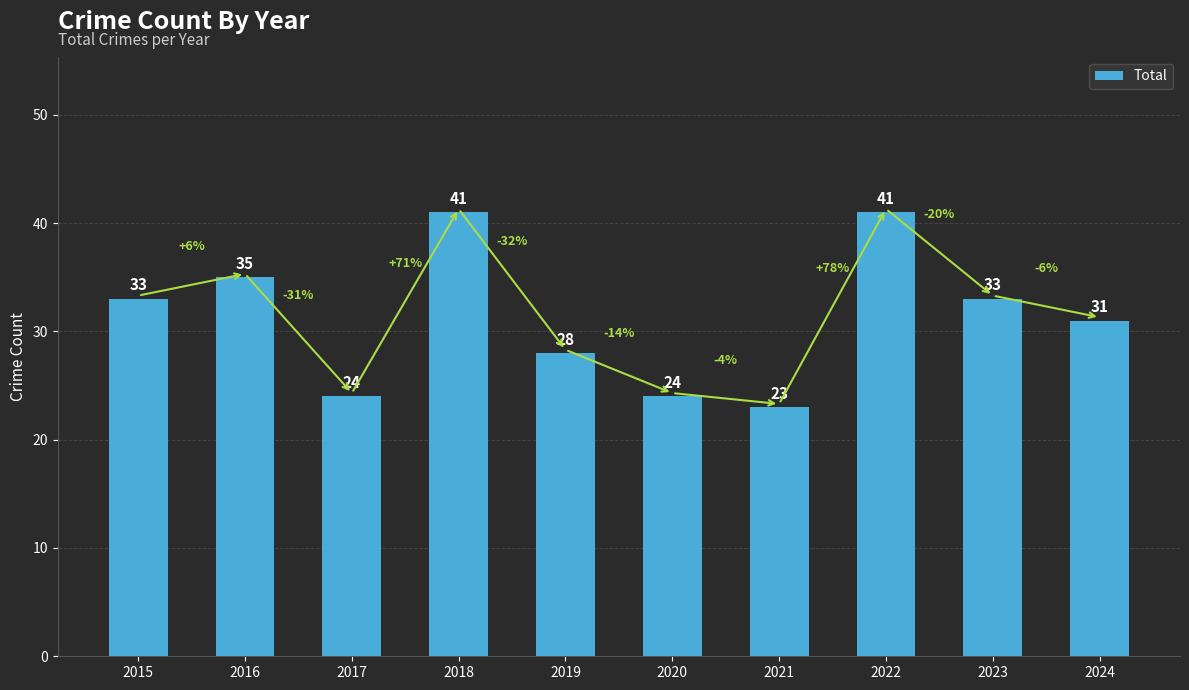

What is the greatest value displayed?

41